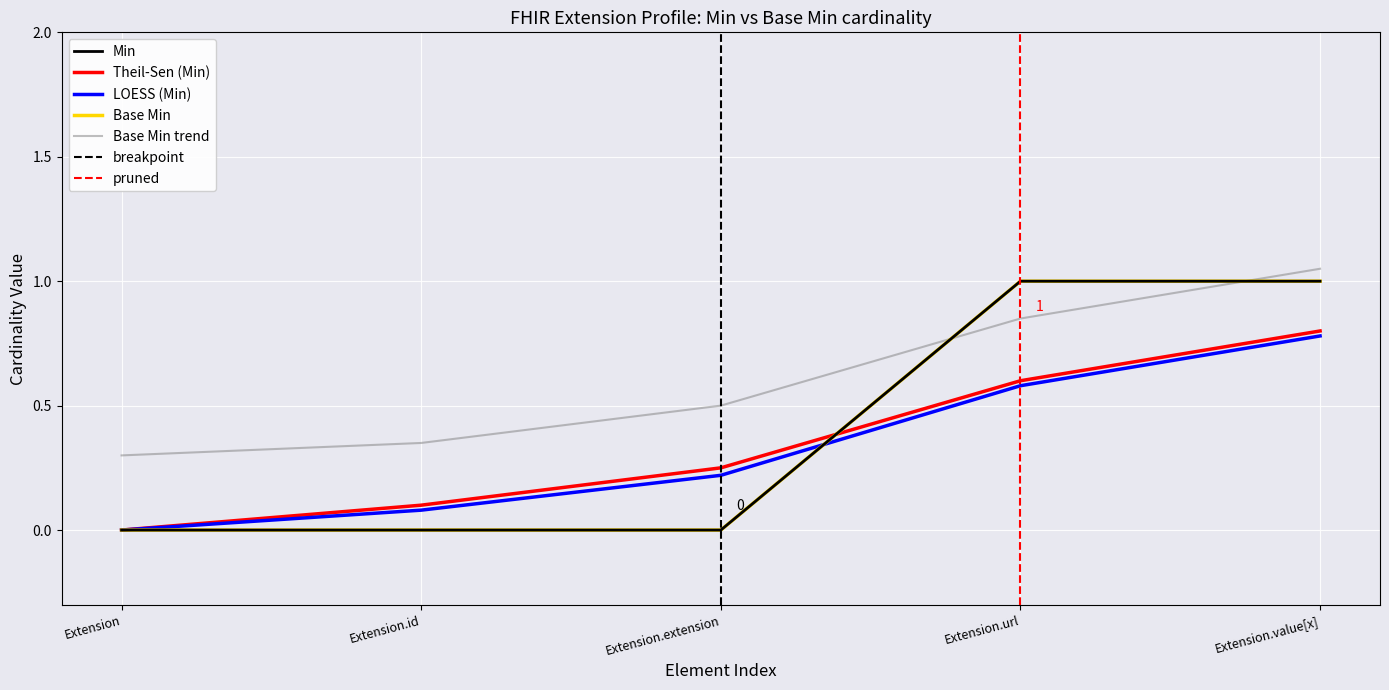

At which label is Min closest to 0?

Extension